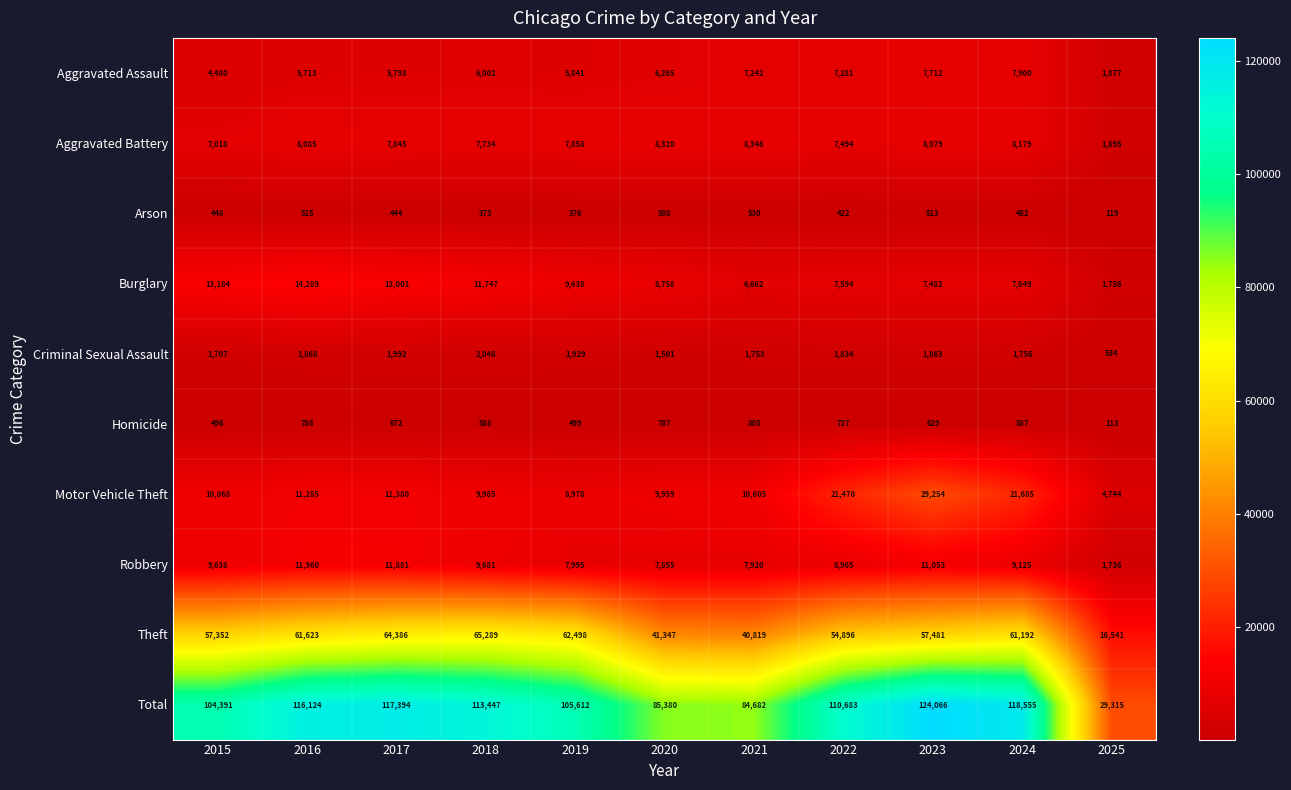

At which label does Robbery reach its minimum?

2025